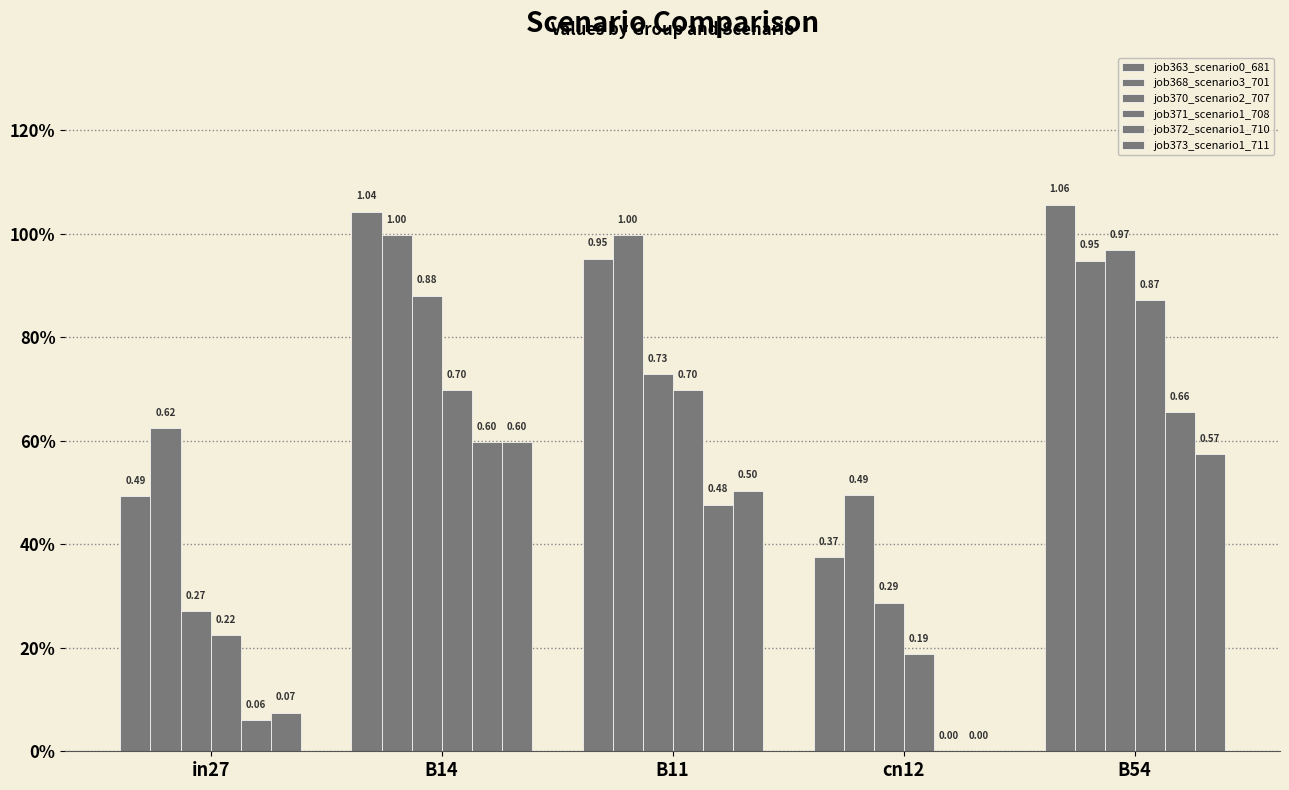

At which label is job371_scenario1_708 closest to 0?

cn12